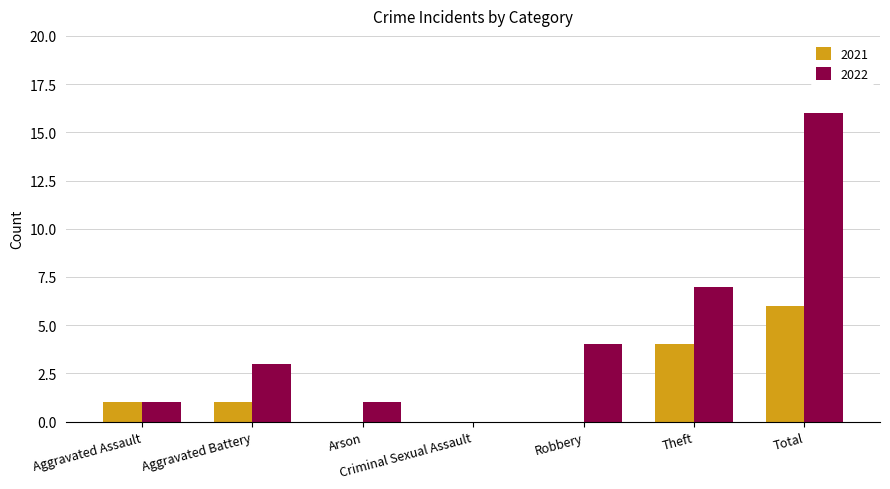

Which category has the highest value in the 2021 series?

Total